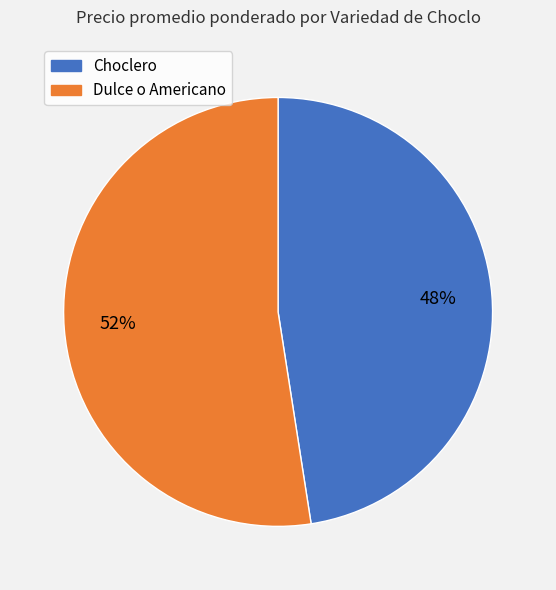

Count the number of slices in the pie.

2